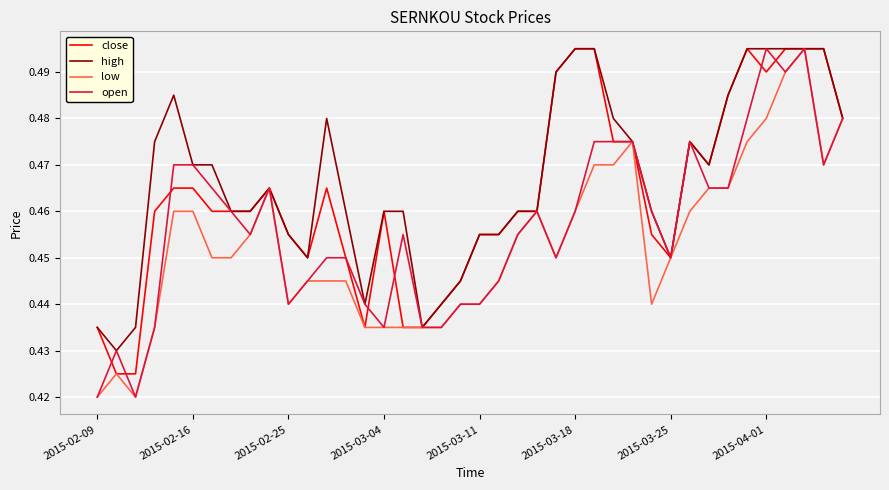

What are all the series names shown in the legend?

close, high, low, open